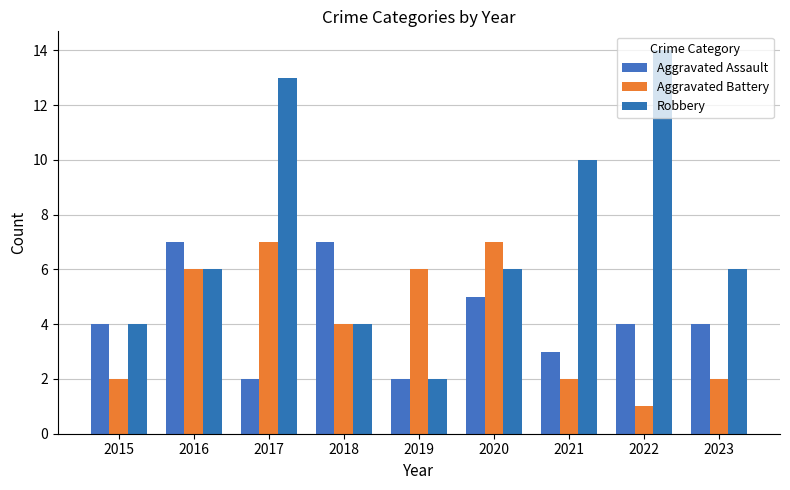

What is the difference between the maximum and minimum values in the Aggravated Assault series?

5